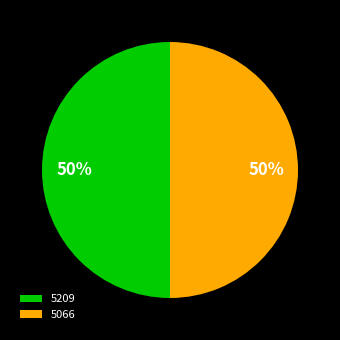

What percentage is the 5066 slice, to the nearest percent?

50%